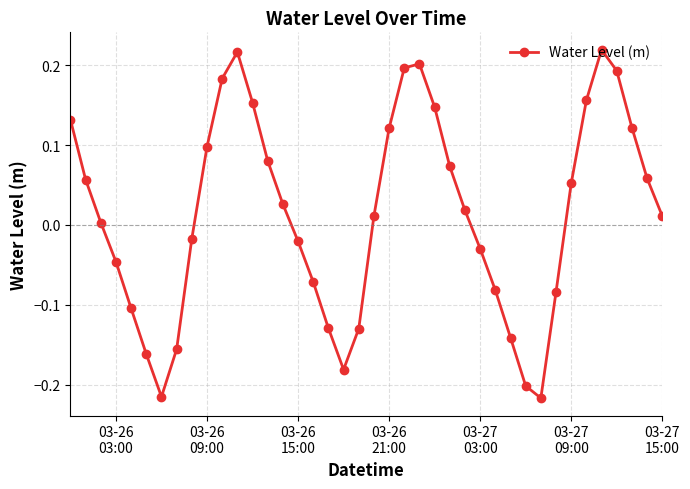

What is the difference between the maximum and minimum values?

0.4